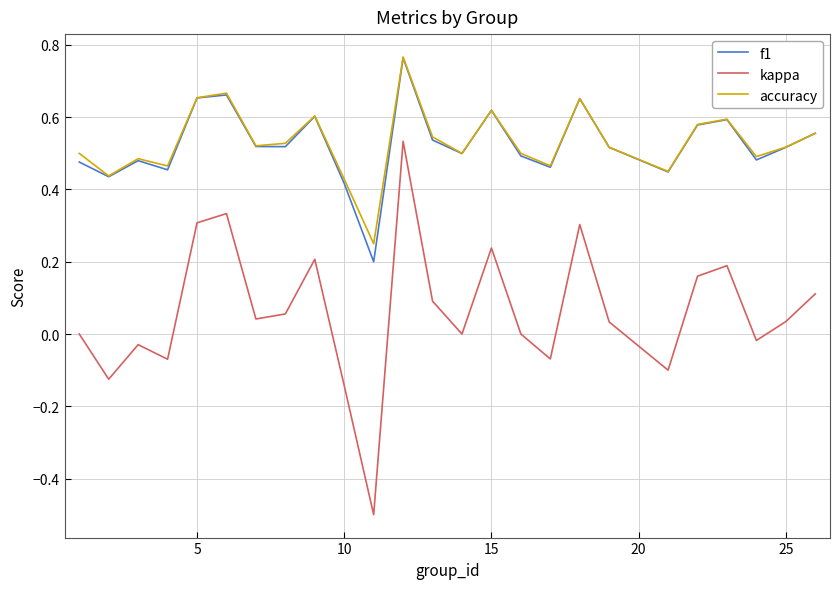

Which series has the widest spread of values?

kappa